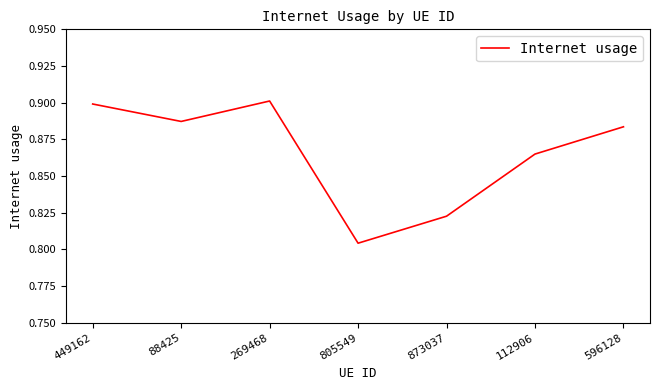

What position from the left is 88425?

2